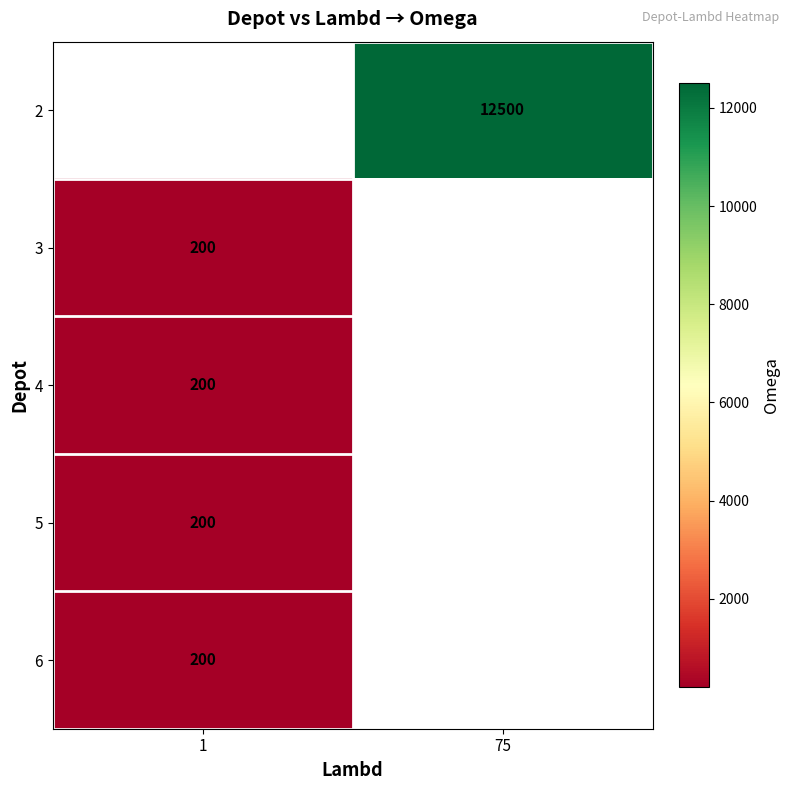

Is it true that 3 equals 200 at 1?

True